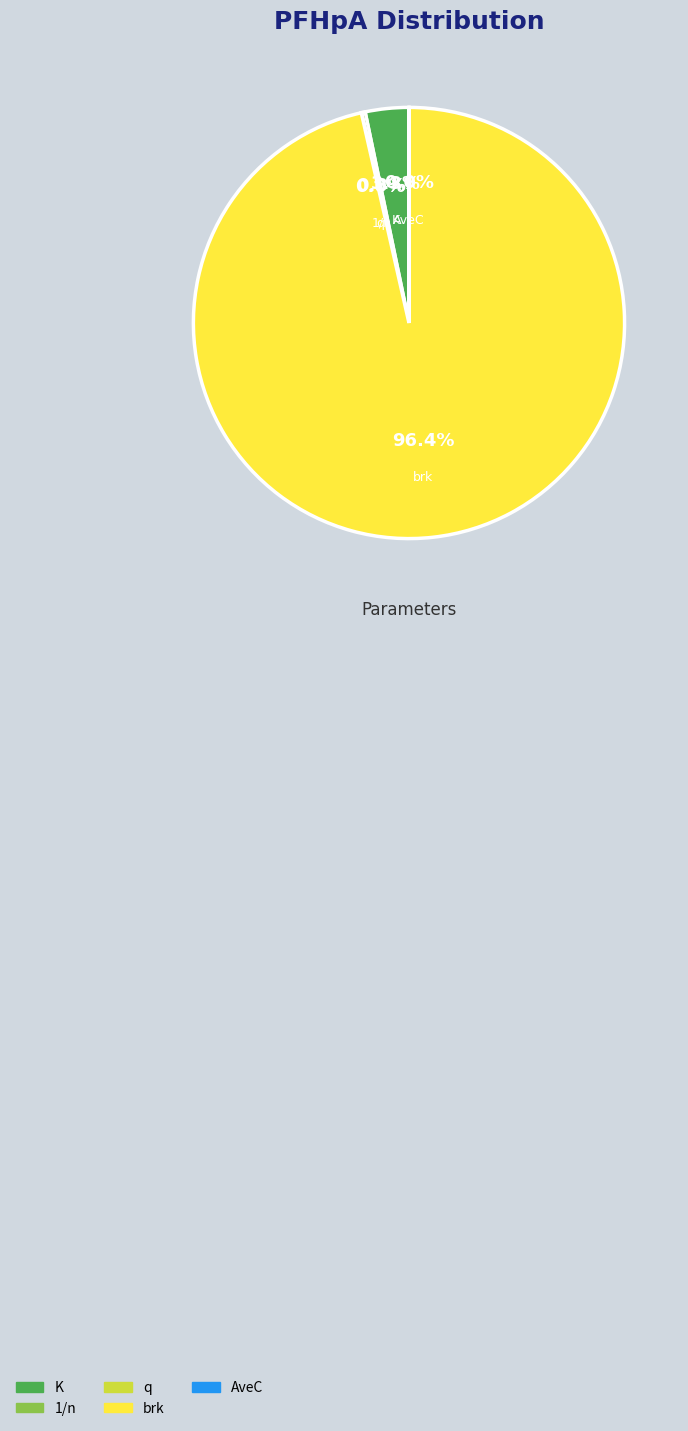

Is brk the majority of the pie?

Yes